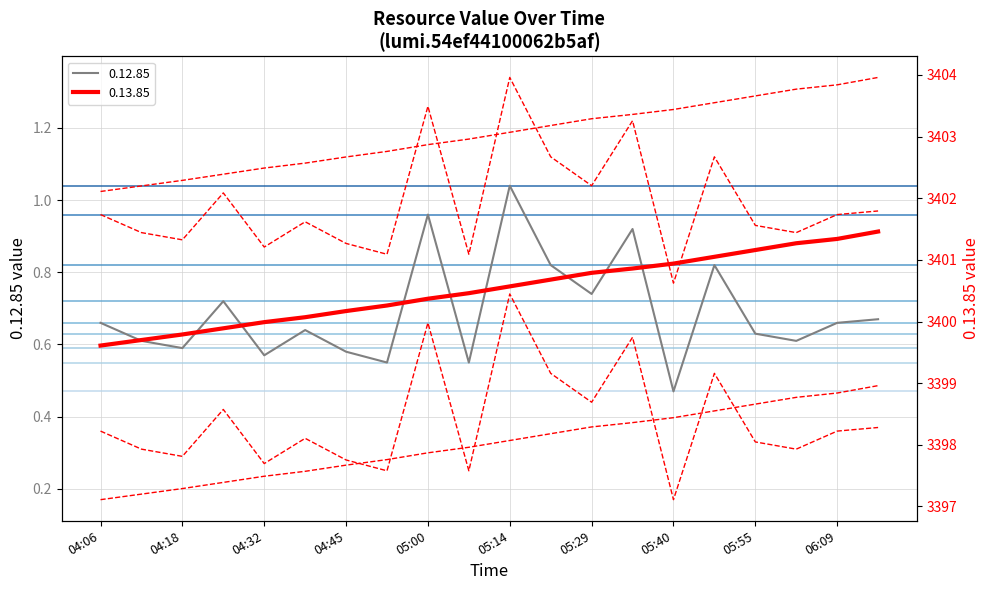

At which label is 0.12.85 closest to 0?

05:40